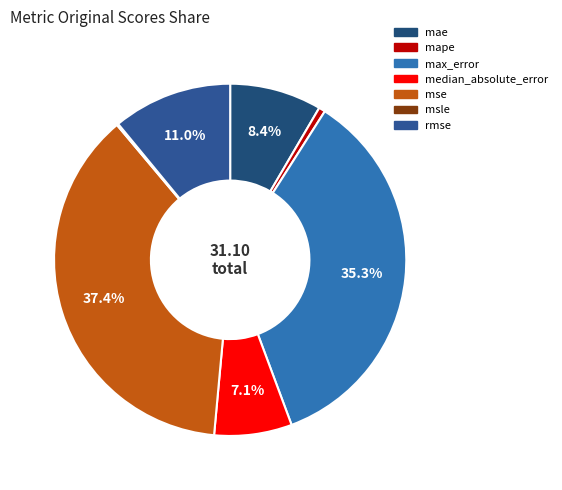

Combined, what portion of the pie is msle and mse?

37.6%